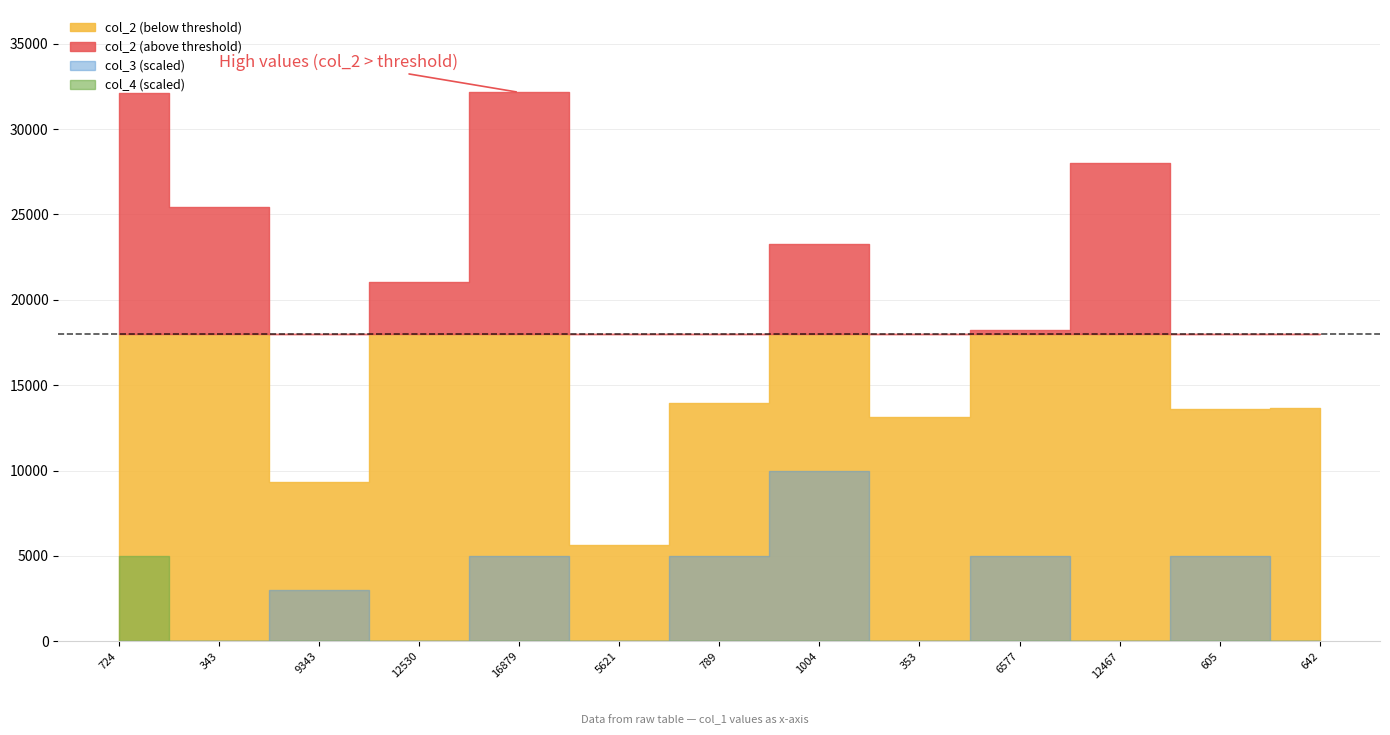

True or false: col_3 and col_2 intersect in this chart.

False